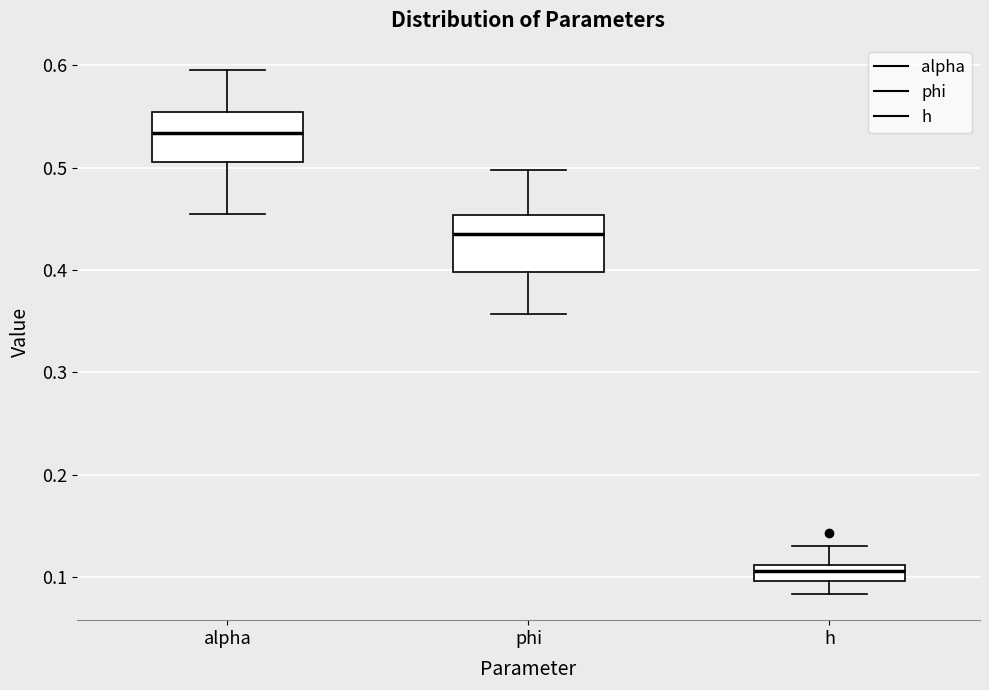

Reading left to right, transcribe this box plot: for each box, give where its median line is, the range the box spans, and where its two whiskers end, as read against the y-axis. The values are not printed on the chart, so give them approximately, as read against the axis.

alpha: median 0.53, box 0.51 to 0.55, whiskers 0.46 to 0.60
phi: median 0.44, box 0.40 to 0.45, whiskers 0.36 to 0.50
h: median 0.11 (inside the box), box 0.10 to 0.11, whiskers 0.08 to 0.13